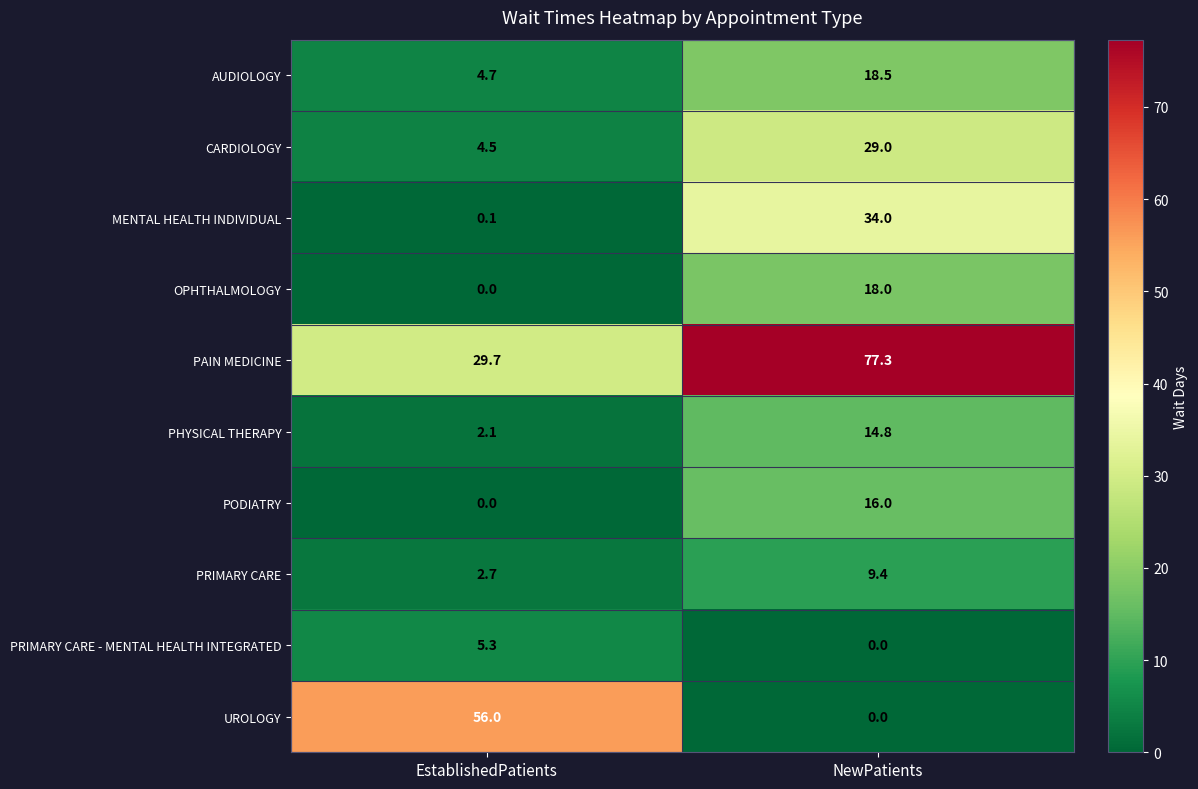

The PHYSICAL THERAPY series shows 9.6 at NewPatients. True or false?

False